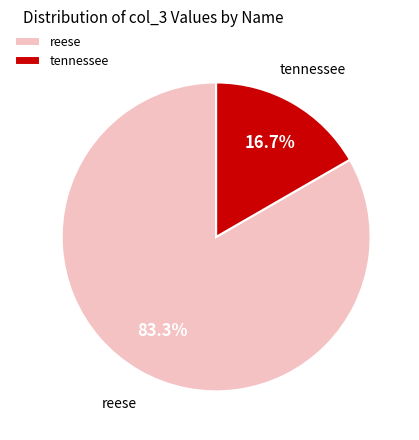

Do reese and tennessee together represent more than half of the pie?

Yes